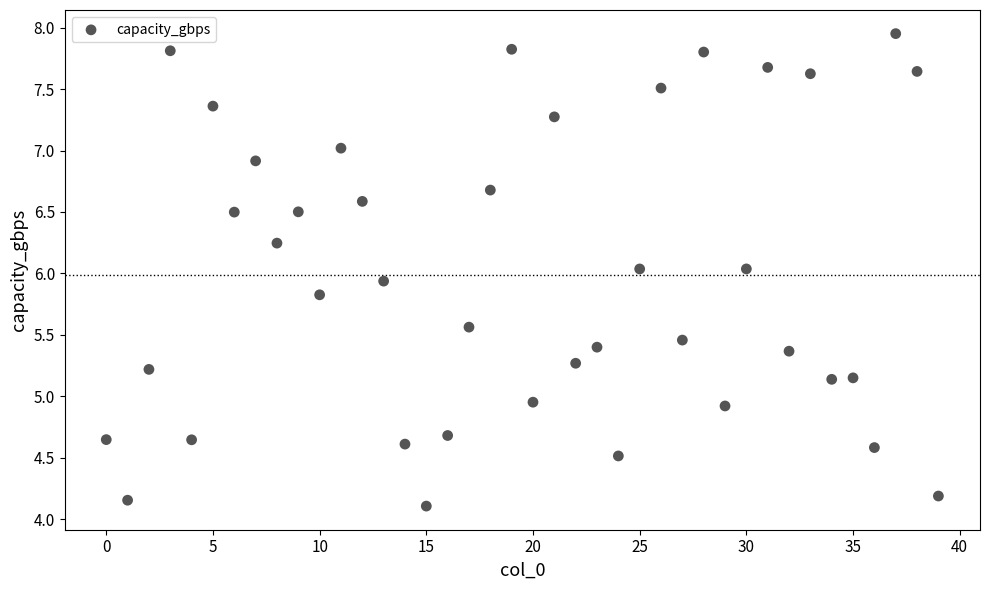

What is the range of Y values (max minus min)?

3.8